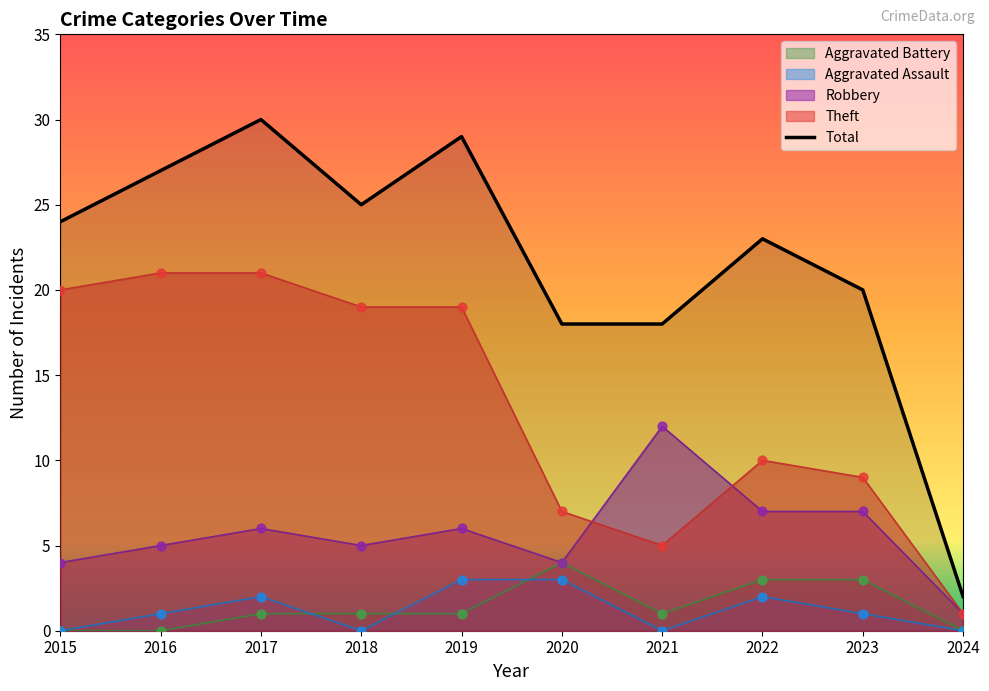

Which series contains the lowest Y value?

Aggravated Assault